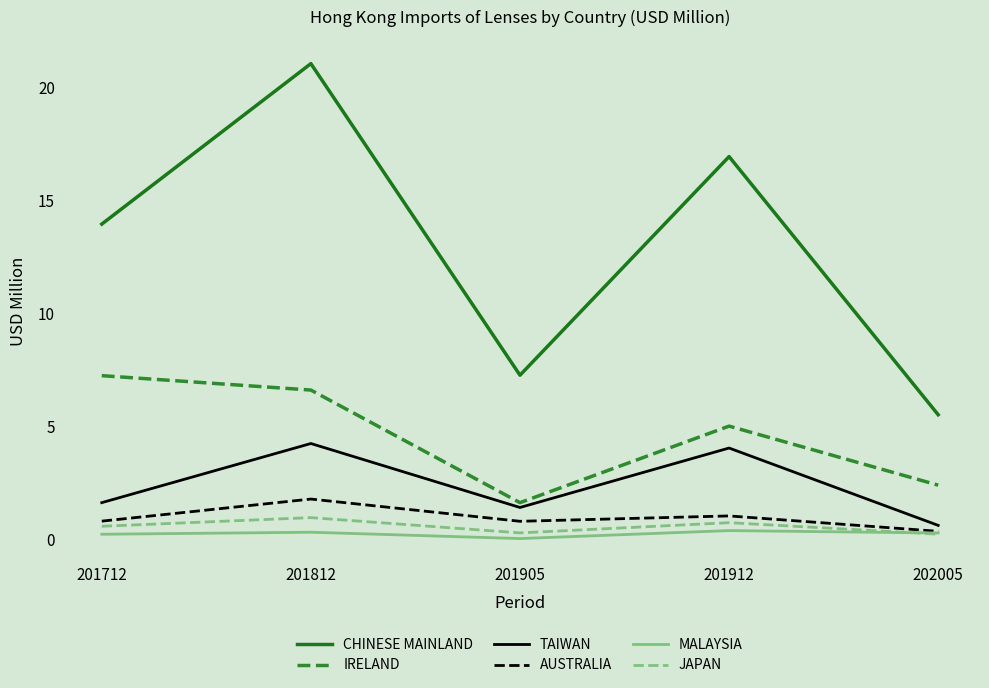

The value of CHINESE MAINLAND at 201905 is 2.1. True or false?

False